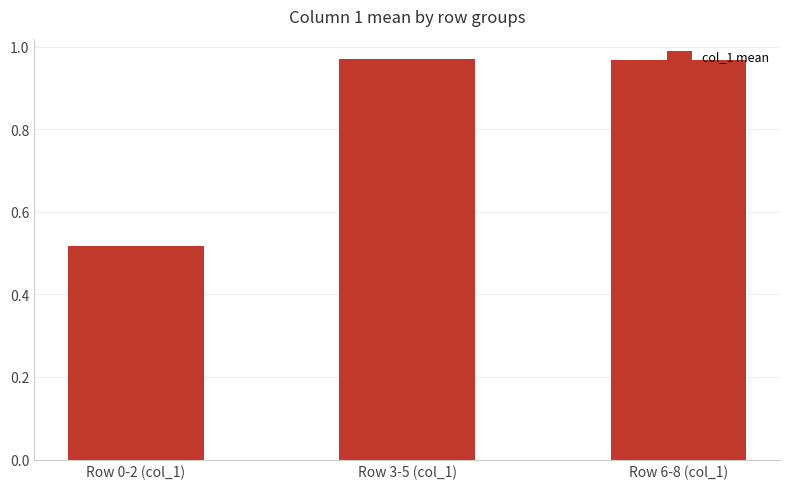

What is the sum of the values at Row 6-8 (col_1) and Row 0-2 (col_1)?

1.5